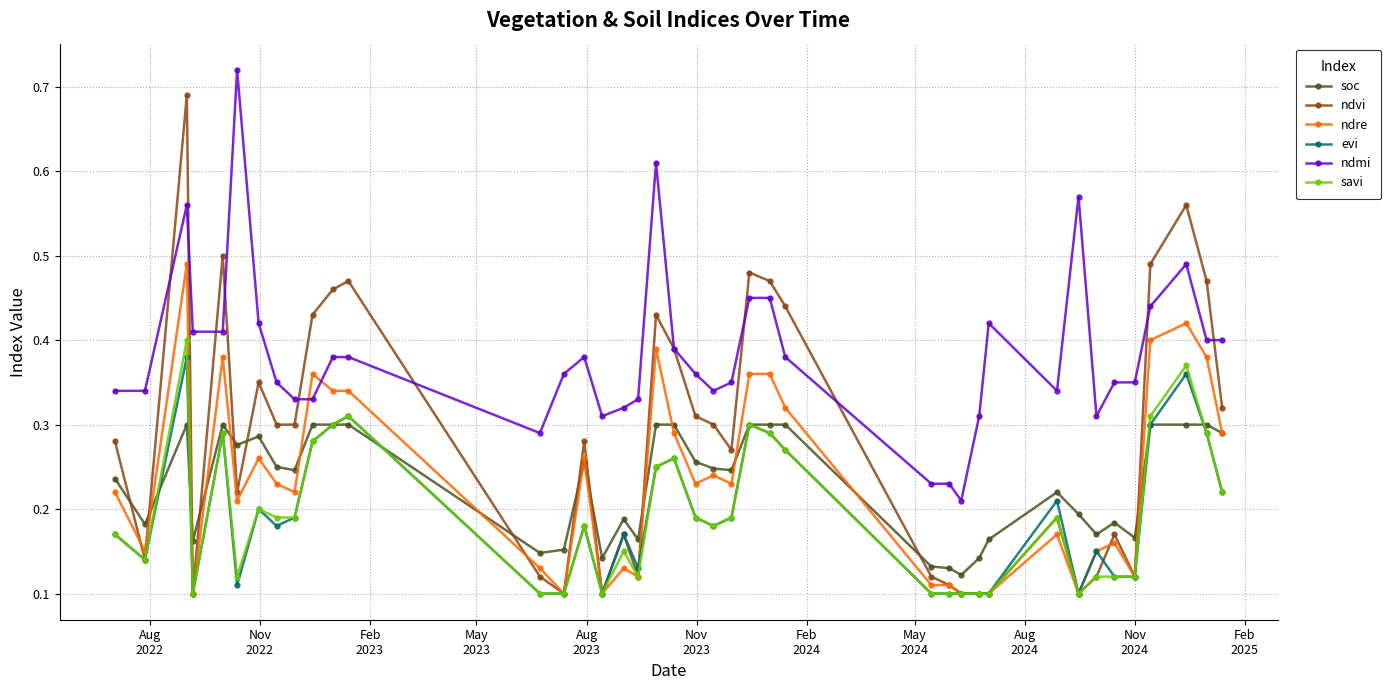

How many evi values are between 0 and 1?

40